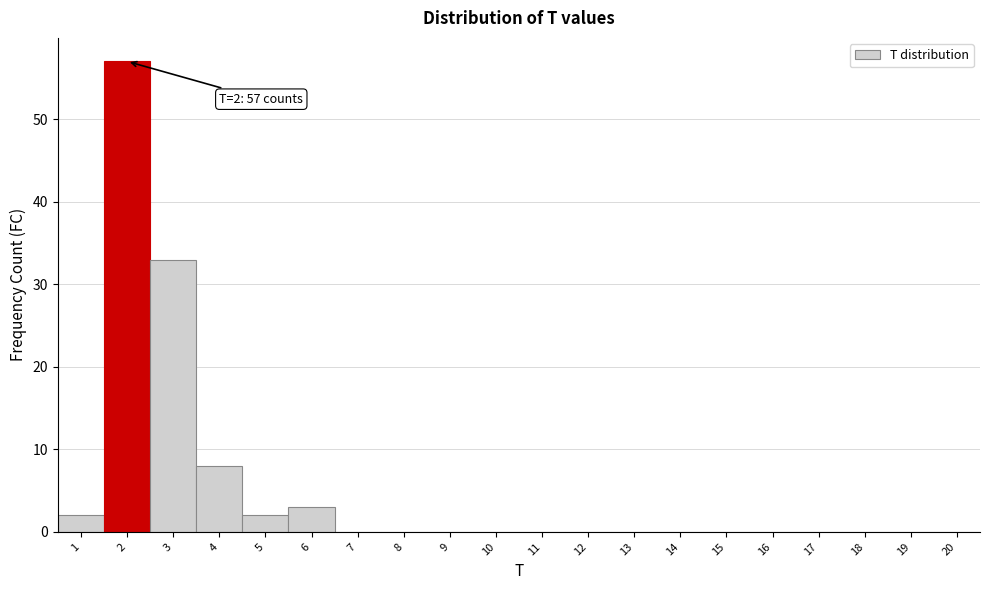

Which range on the x-axis has the tallest bar?

1.5 to 2.5